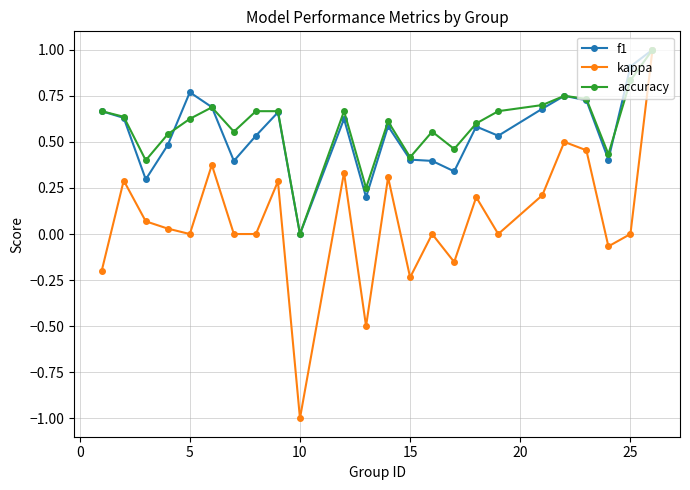

True or false: f1 has more than 1 interior local peaks.

True